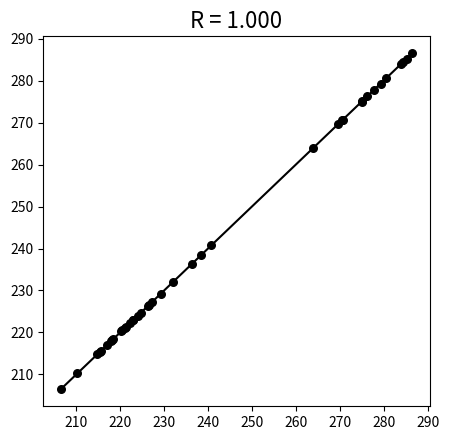

What Y value in the scatter plot is closest to 246?

240.8